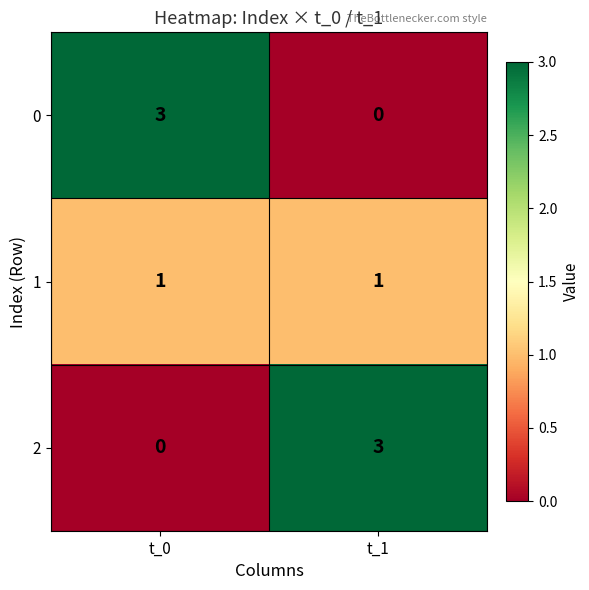

What is the difference between the highest and lowest values at t_1?

3